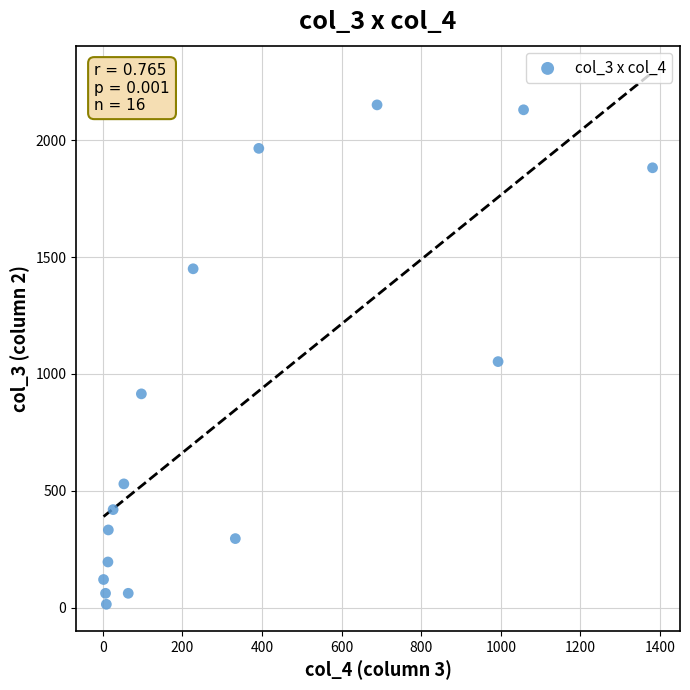

What is the range of Y values (max minus min)?

2136